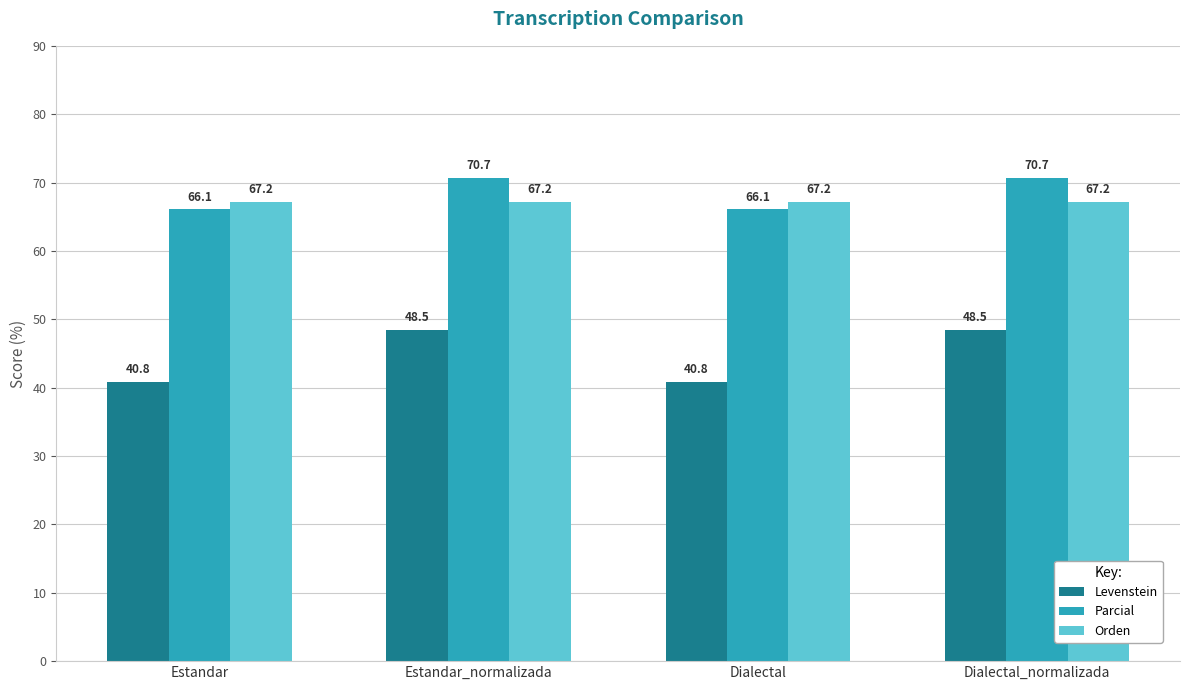

What is the highest value of the Parcial series?

70.7